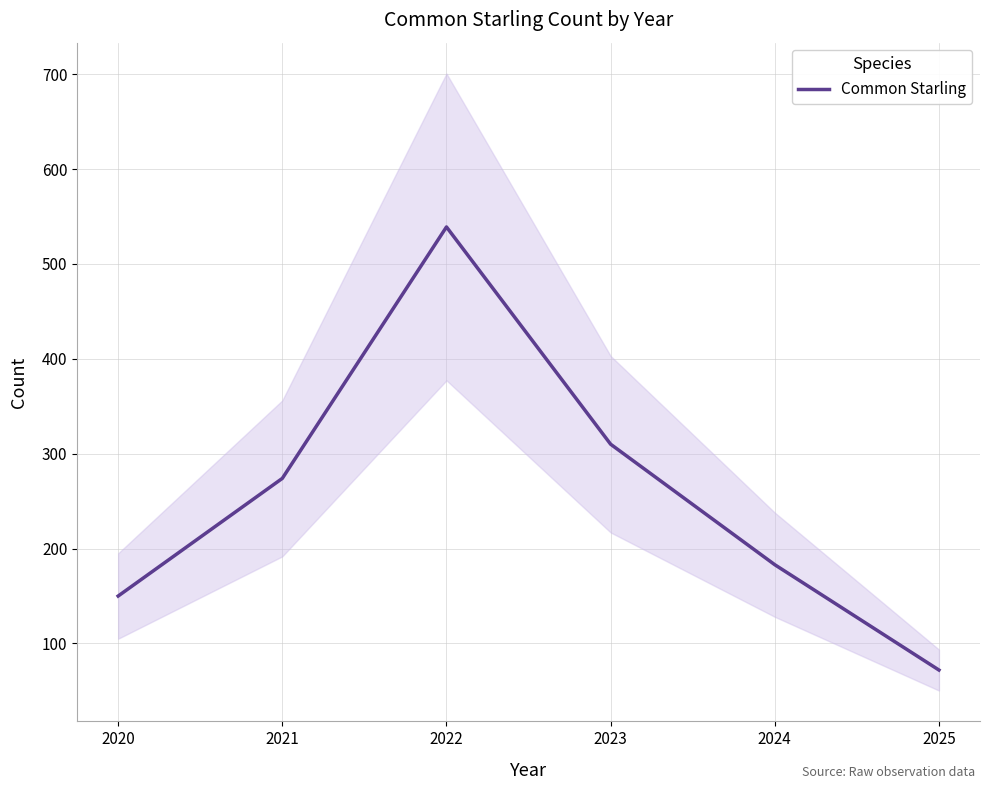

What is the change in value from 2022 to 2023?

-229